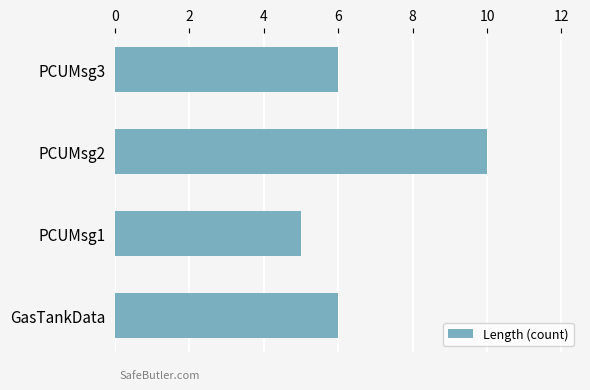

Which label corresponds to the smallest value in the chart?

PCUMsg1